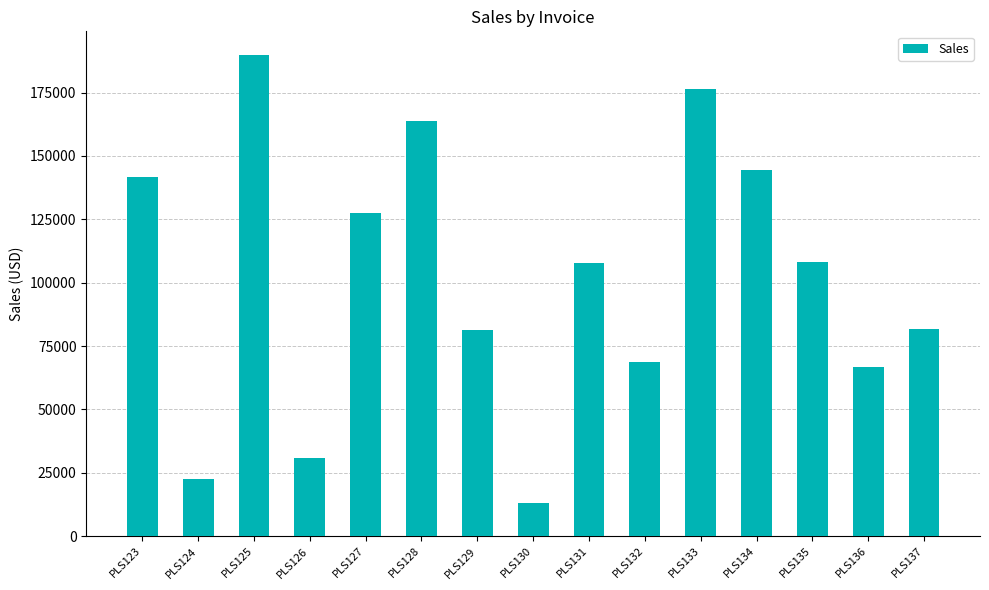

What is the value of the 7th bar from the left?

81301